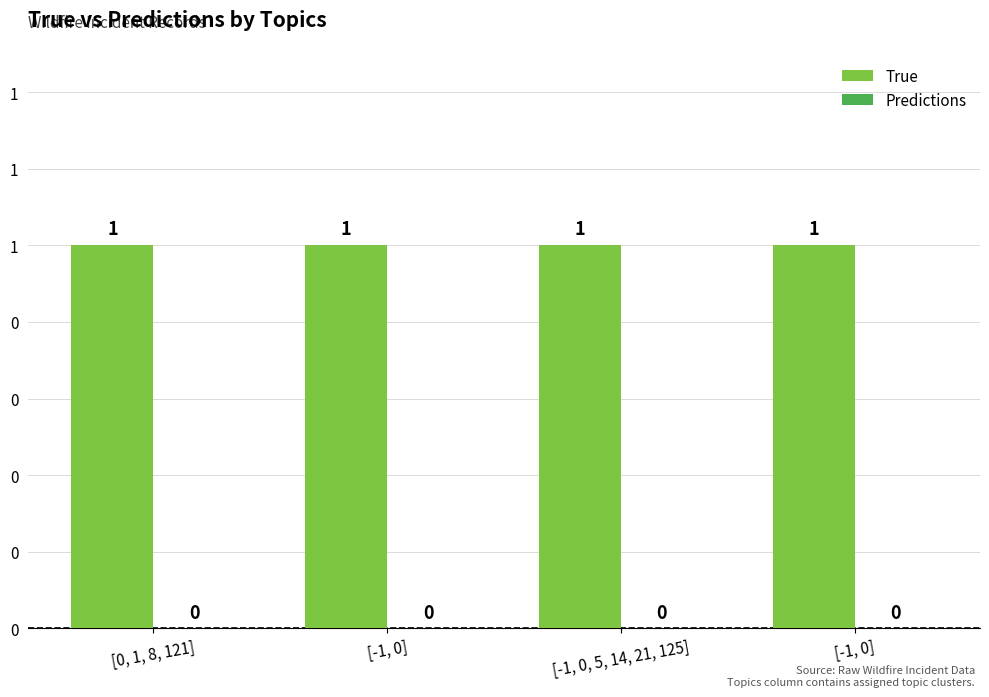

Which series has the widest spread of values?

True